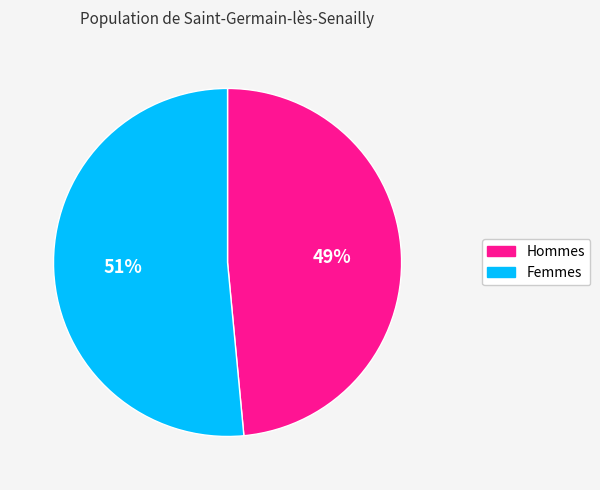

Which has a higher value, Hommes or Femmes?

Femmes